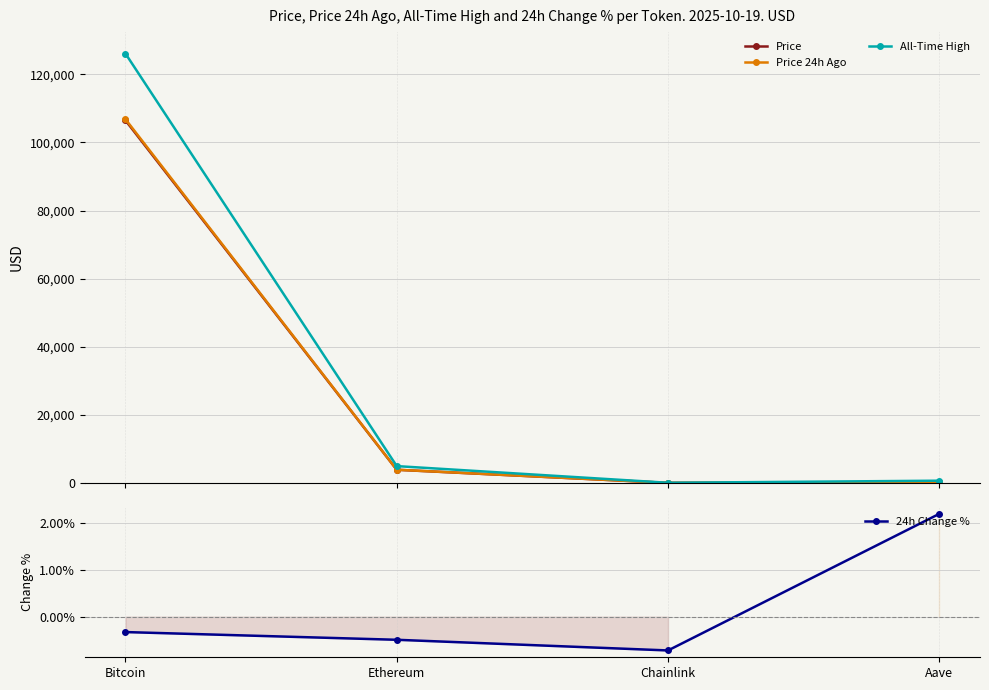

Rank the categories by Price 24h Ago value from highest to lowest.

Bitcoin, Ethereum, Aave, Chainlink